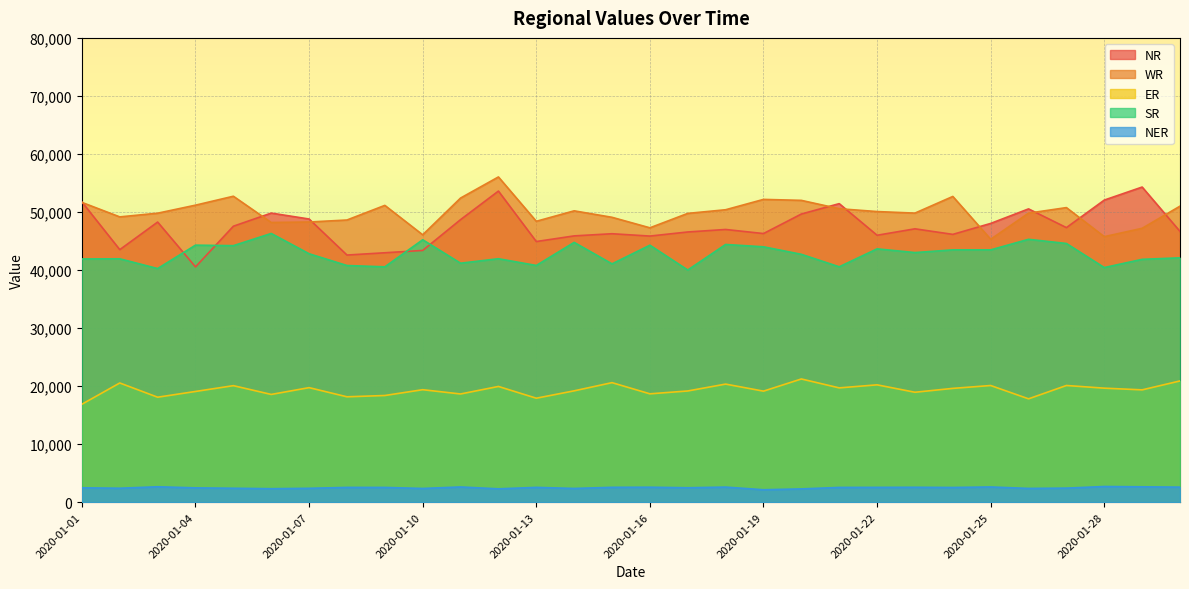

How many interior local valleys does the NR series have?

9